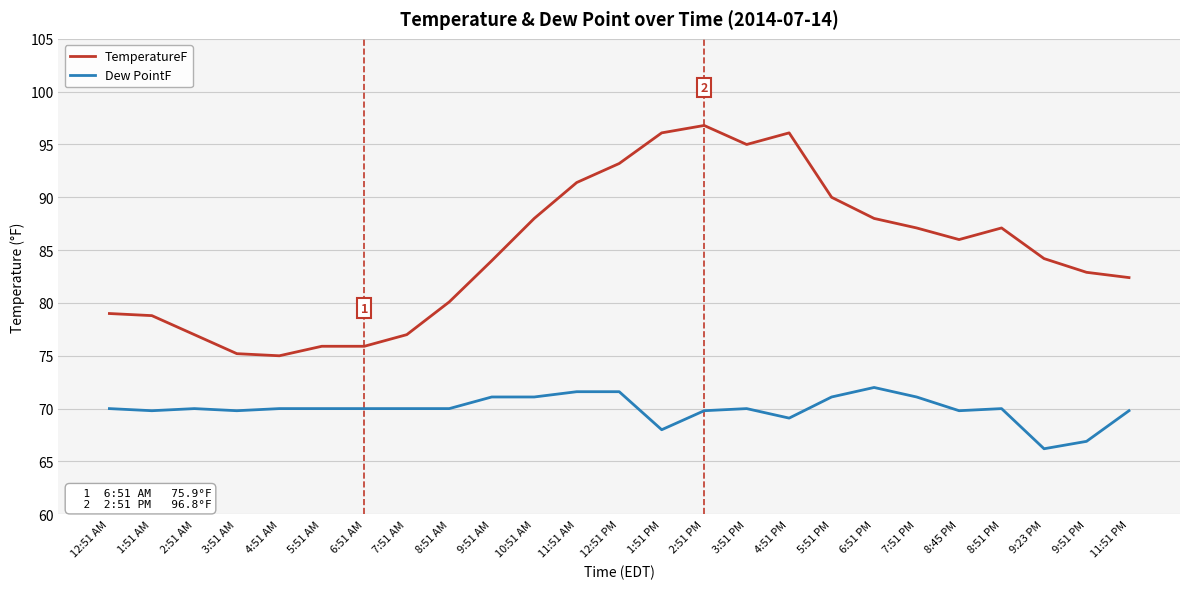

What is the sum of the Dew PointF values at 1:51 PM and 12:51 AM?

138.0